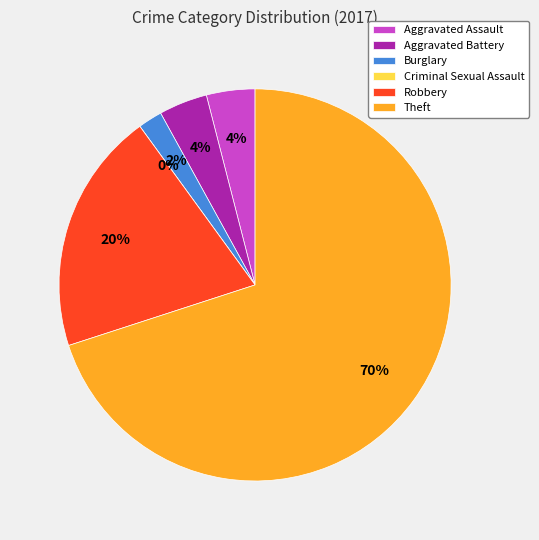

Which category has the smallest portion of the pie?

Criminal Sexual Assault